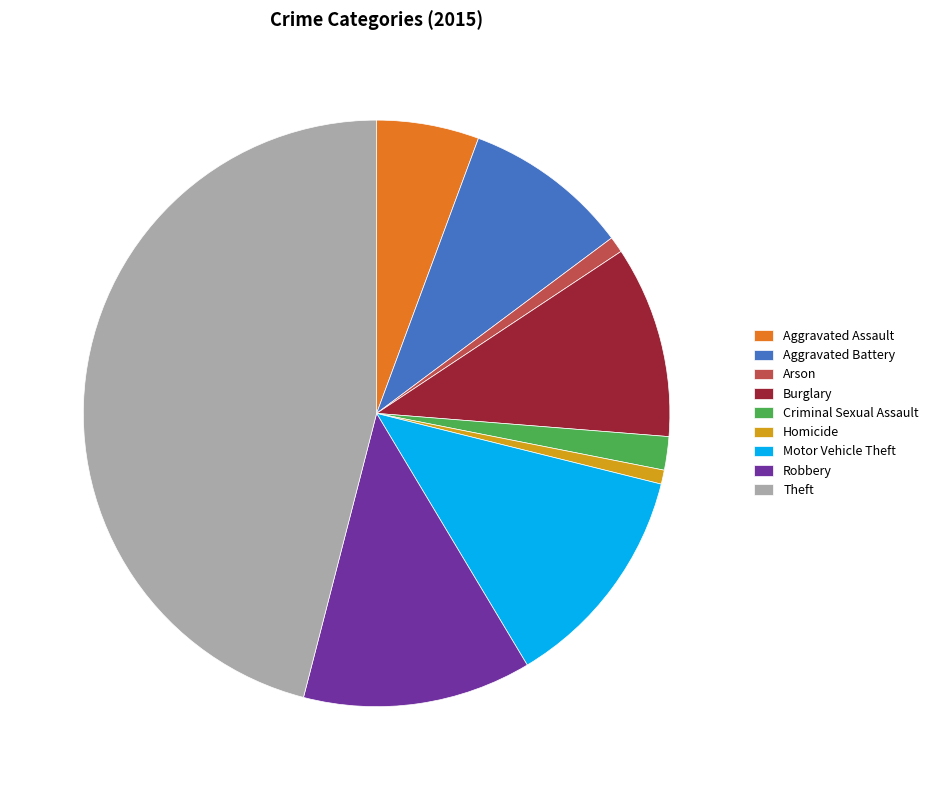

True or false: Burglary accounts for 21% of the total.

False